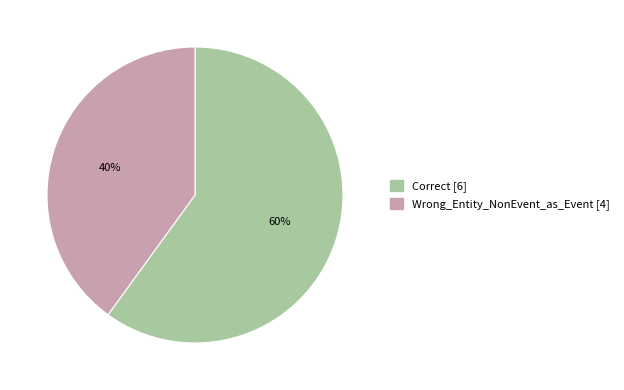

Count the number of slices in the pie.

2